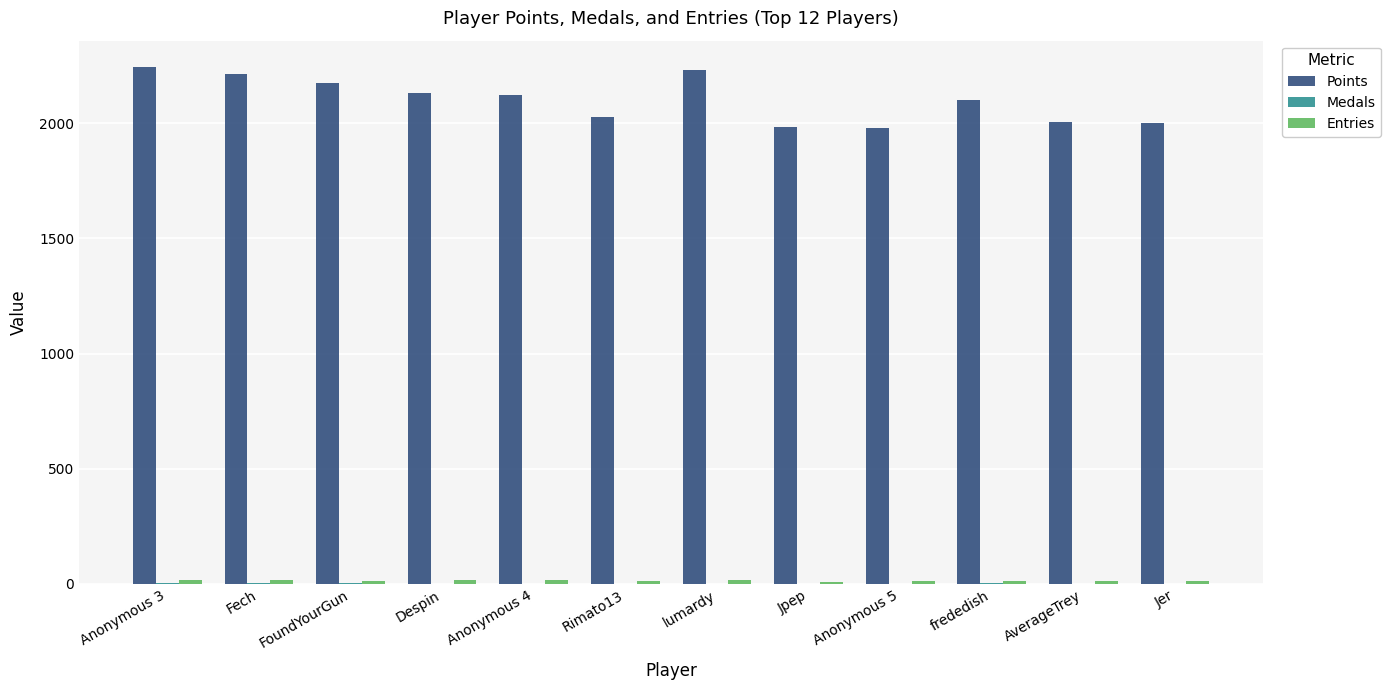

The value of Points at Despin is 2996. True or false?

False